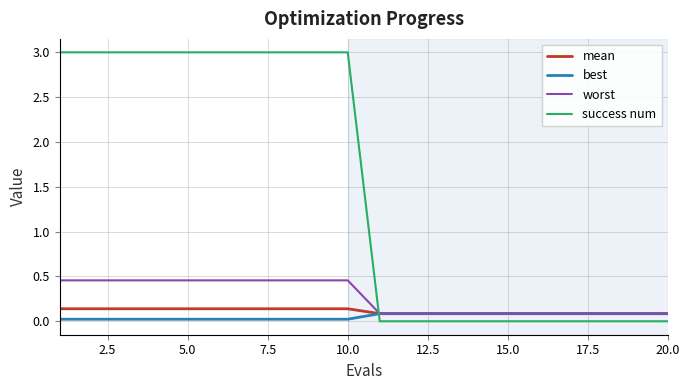

How many intersections are there between success num and worst?

1